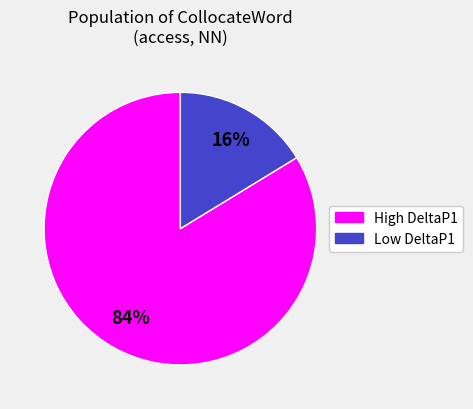

Is there a majority slice in this chart?

Yes